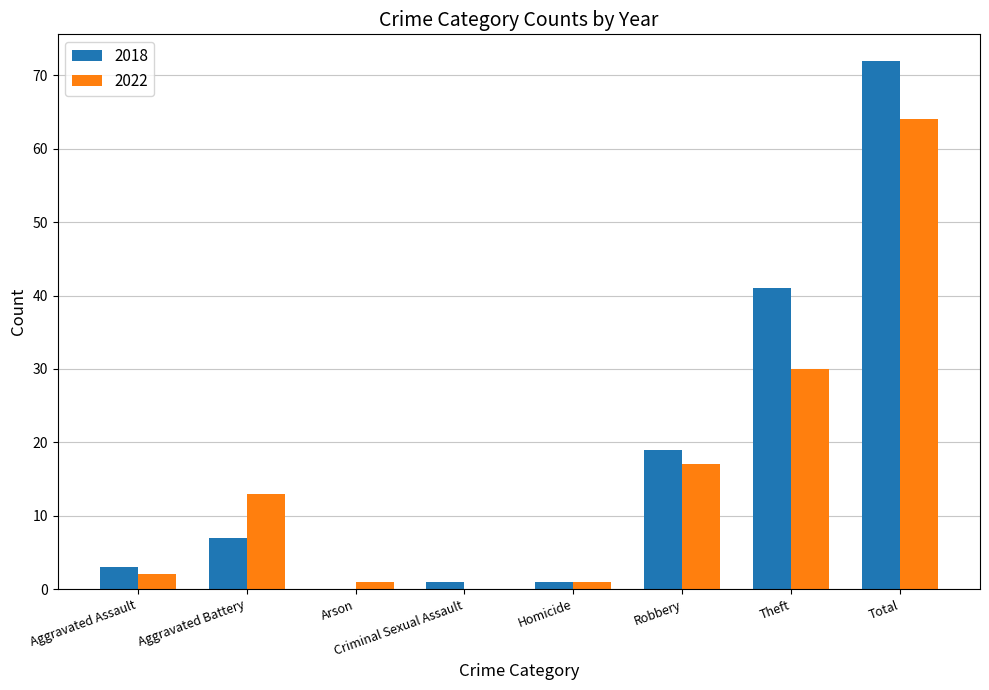

What is the sum of all 2022 values?

128